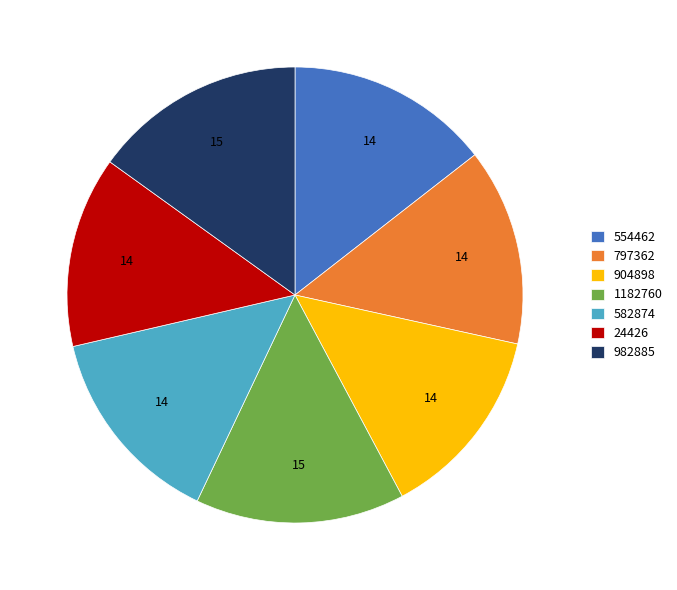

Between 582874 and 982885, which is larger?

982885